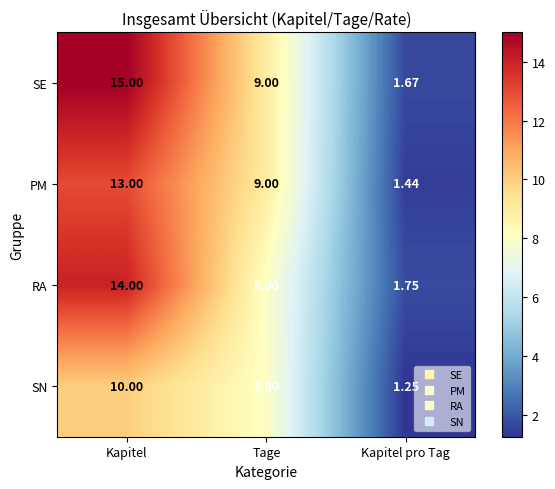

Which series has the largest total across all categories?

SE